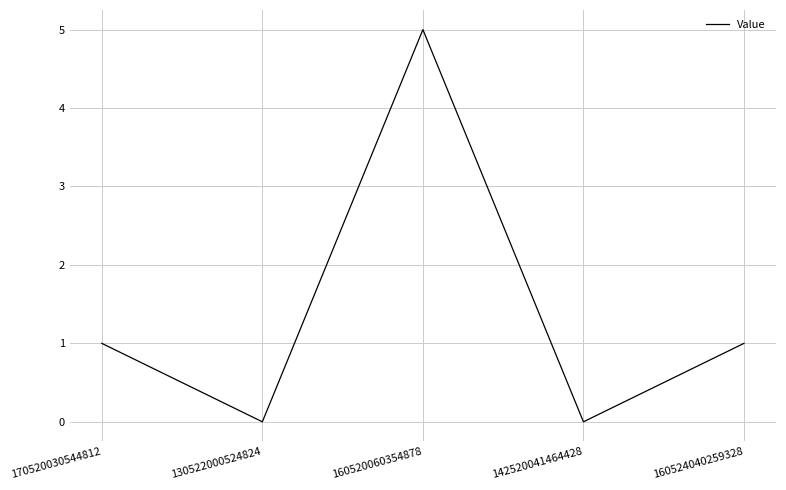

What is the difference between the second highest and minimum values?

1